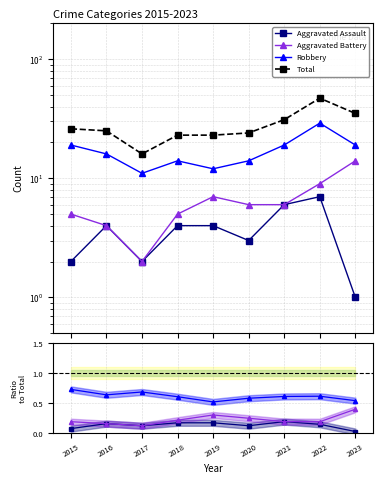

Where is the first local maximum for Aggravated Assault?

2016